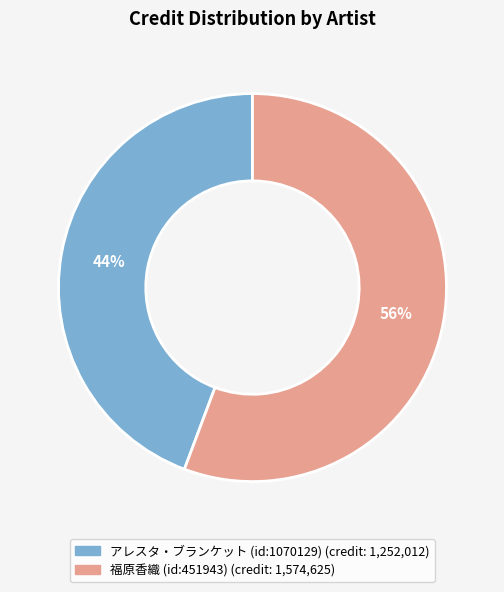

To the nearest percent, what is the combined percentage of アレスタ・ブランケット (id:1070129) and 福原香織 (id:451943)?

100%